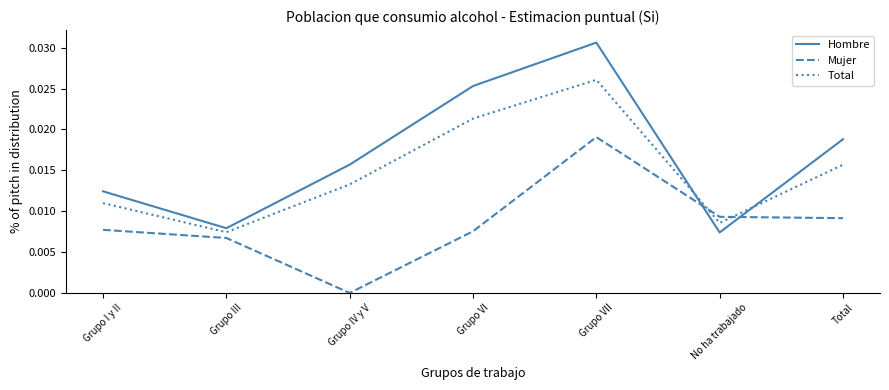

At which category does Total reach its first local peak?

Grupo VII